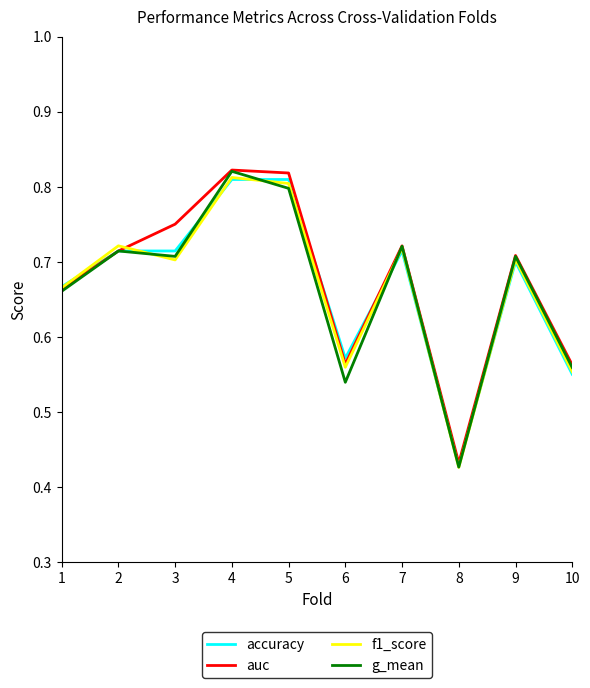

The auc series shows 0.7 at 7. True or false?

True